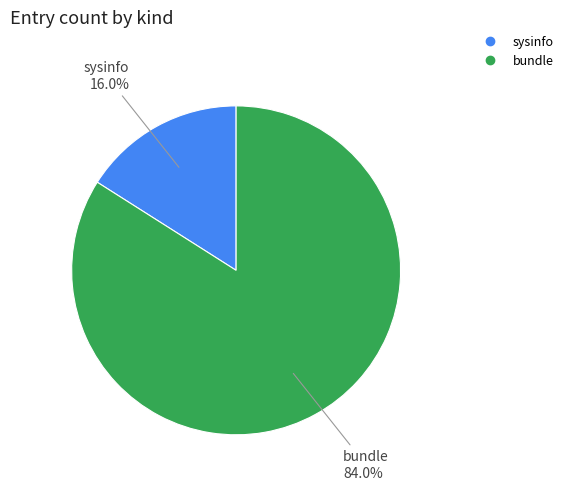

What is the total percentage of sysinfo and bundle?

100.0%